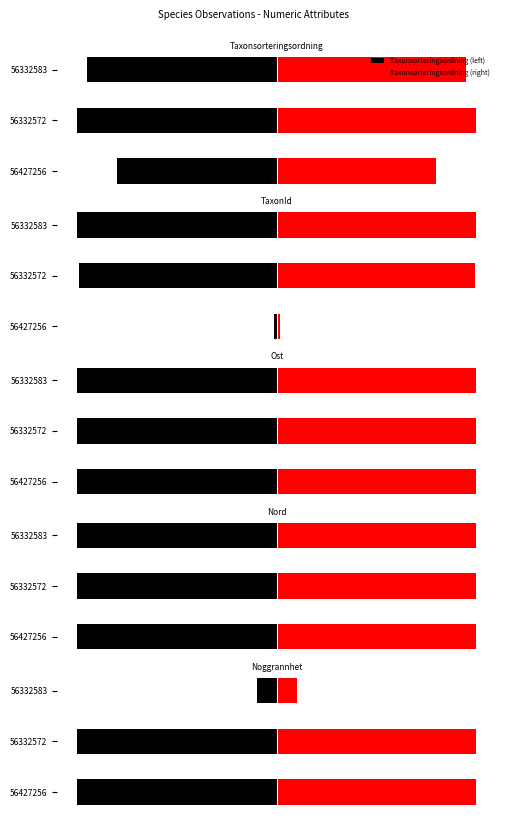

What is the lowest value of the Nord series?

-1.0